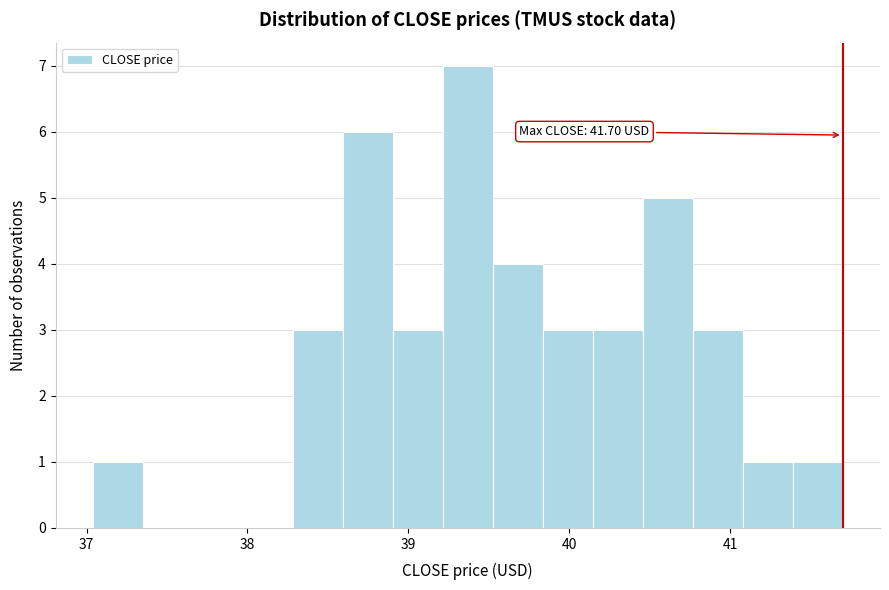

Read against the x-axis, roughly where is the centre of the tallest bar?

39.4